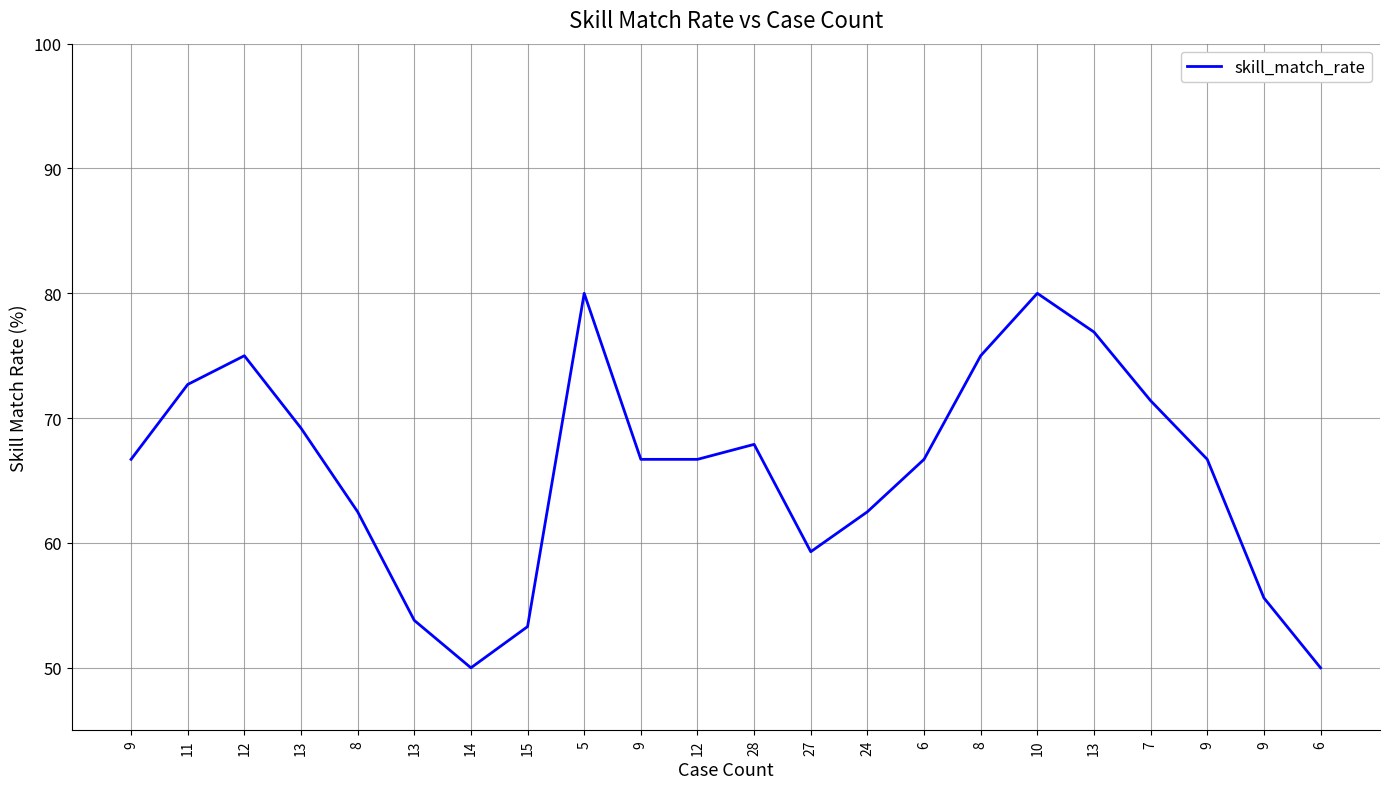

Reading right to left, extract all data points from this chart.

6=50.0	9=55.6	9=66.7	7=71.4	13=76.9	10=80.0	8=75.0	6=66.7	24=62.5	27=59.3	28=67.9	12=66.7	9=66.7	5=80.0	15=53.3	14=50.0	13=53.8	8=62.5	13=69.2	12=75.0	11=72.7	9=66.7